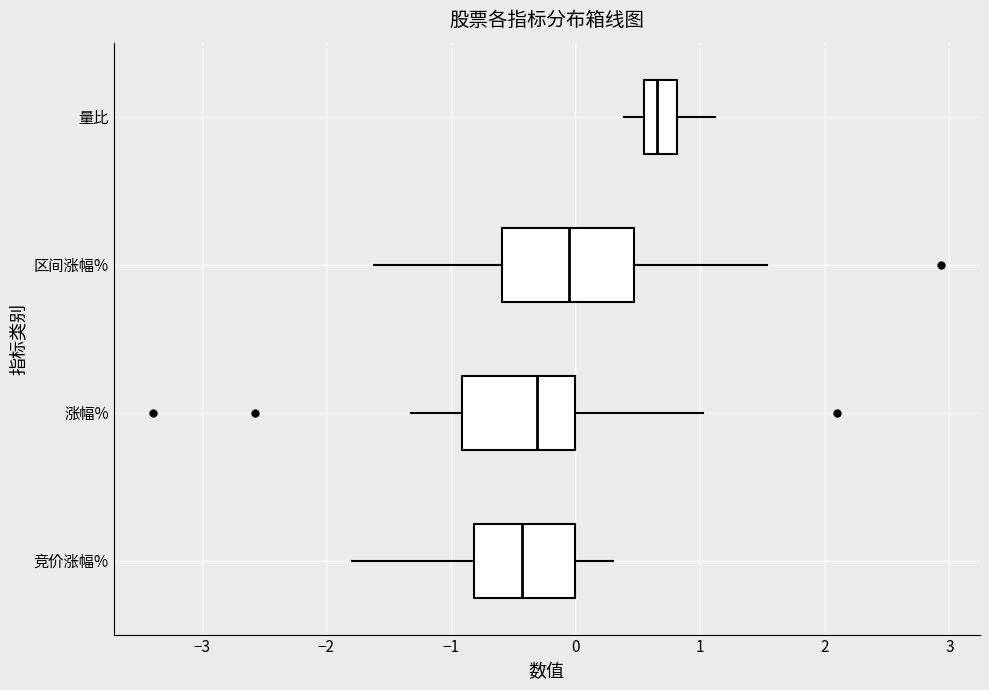

Where does the right whisker of the box for 区间涨幅% end on the x-axis? The values are not printed on the chart, so give them approximately, as read against the axis.

1.5